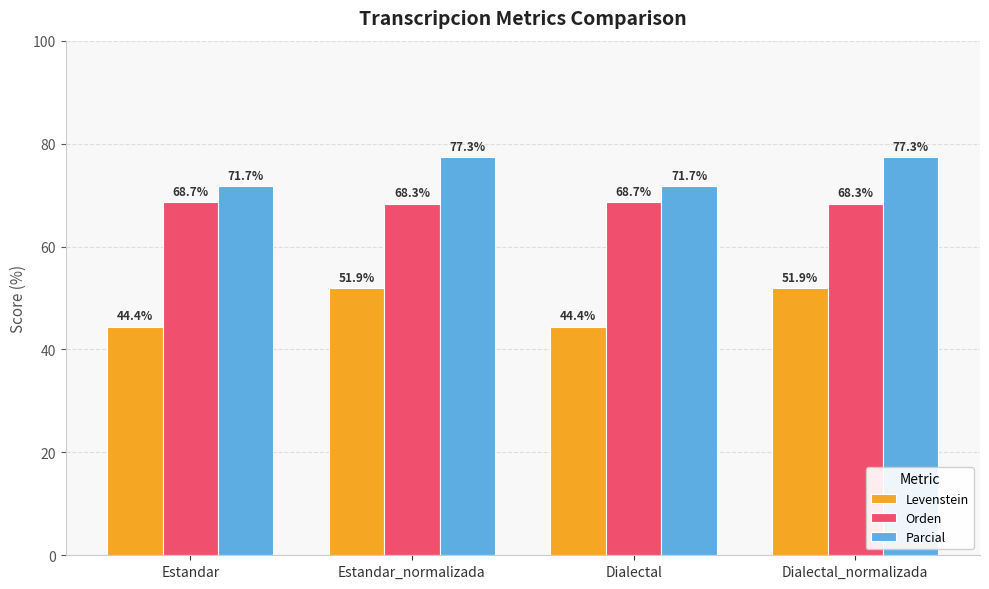

At how many categories does at least one series exceed 46?

4